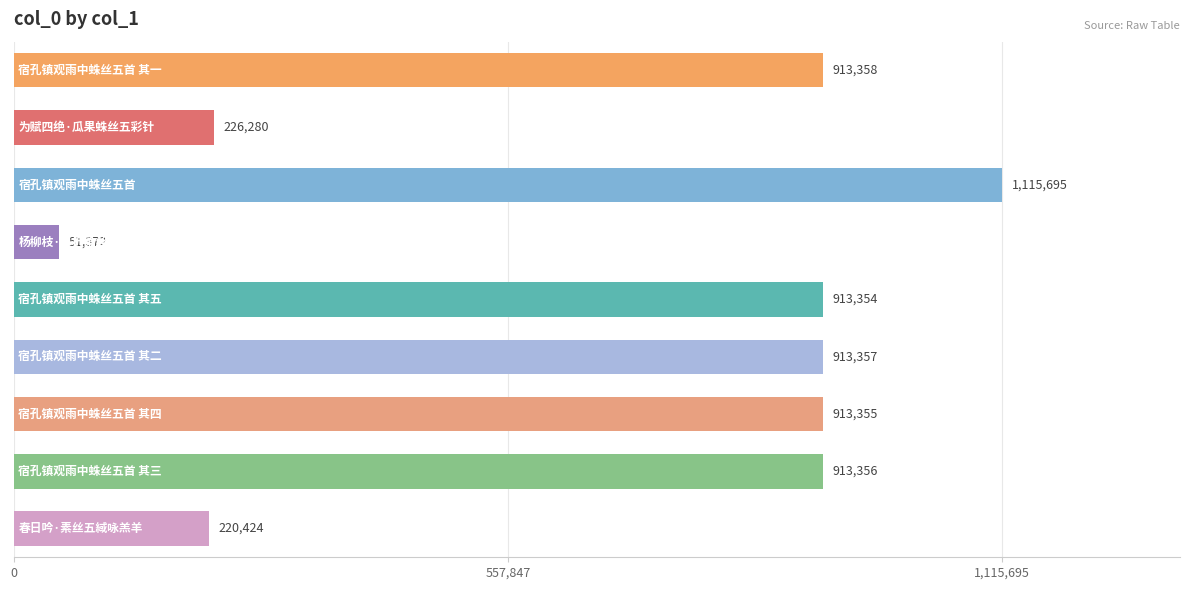

How many series are shown in this chart?

1